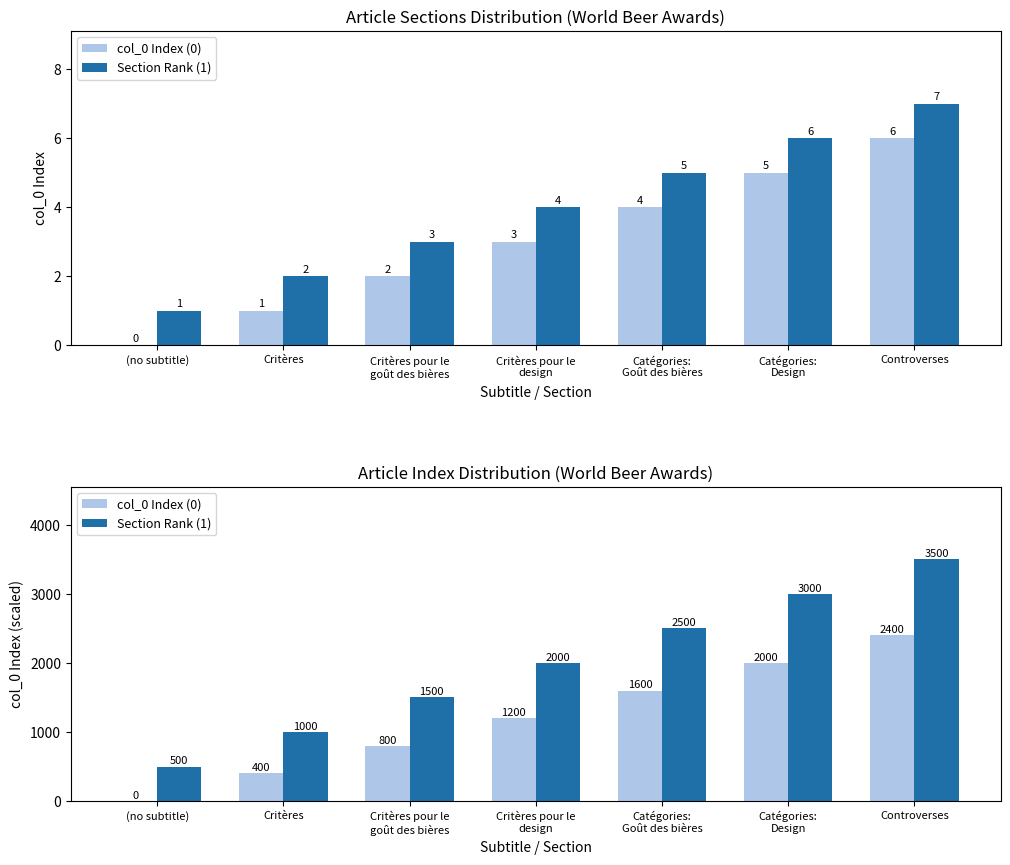

What is the maximum value for Section Rank (1)?

3500